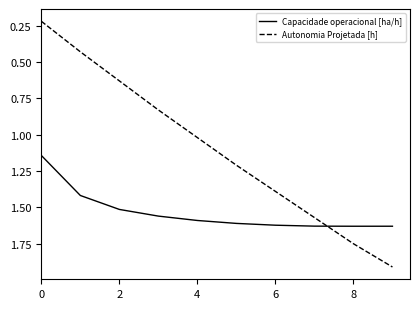

Does the chart display data point markers on the line(s)?

No